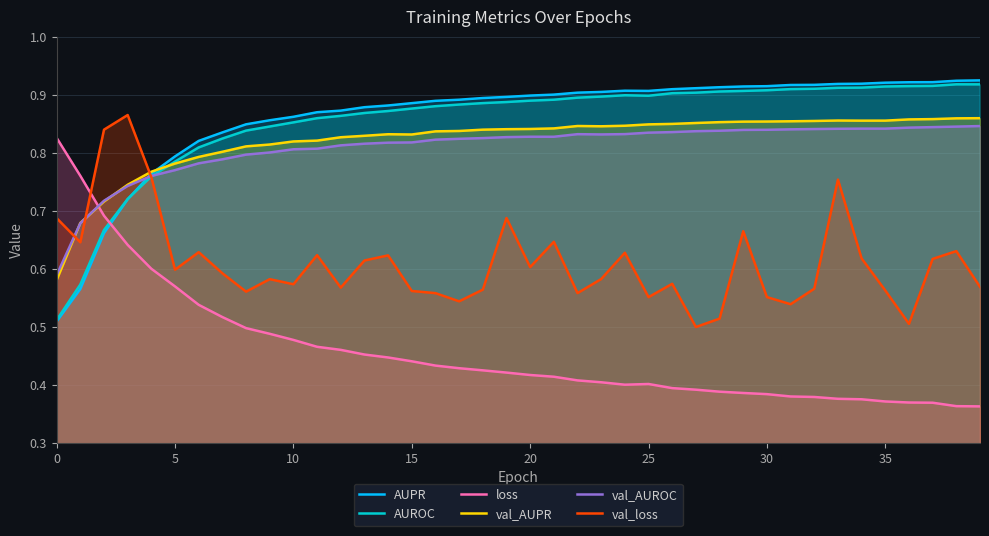

How many intersections are there between loss and val_loss?

1